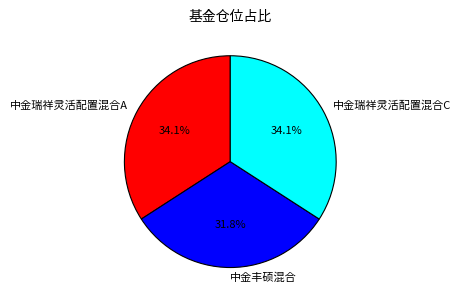

Is the sum of 中金瑞祥灵活配置混合C and 中金丰硕混合 greater than half?

Yes